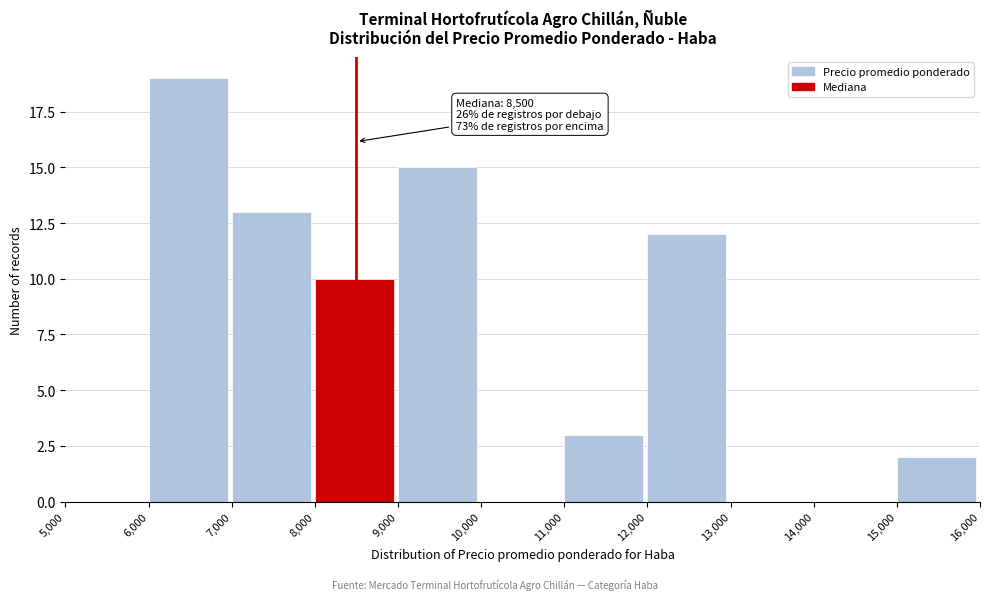

Which range on the x-axis has the tallest bar?

6,000 to 7,000